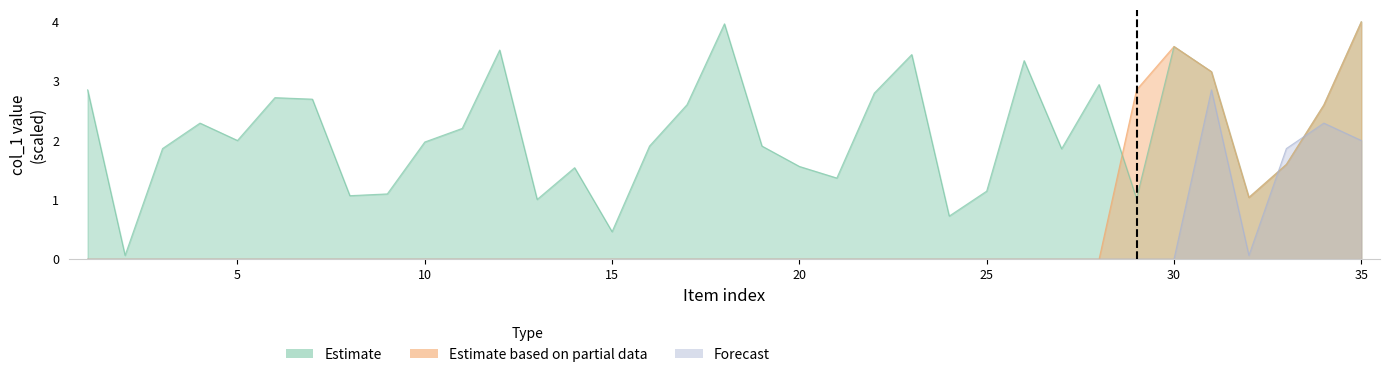

How many intersections are there between Estimate and Forecast?

2